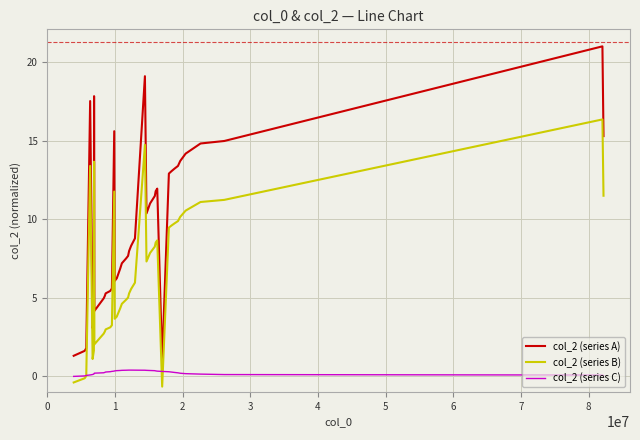

Which series has the largest range (max minus min)?

col_2 (series A)